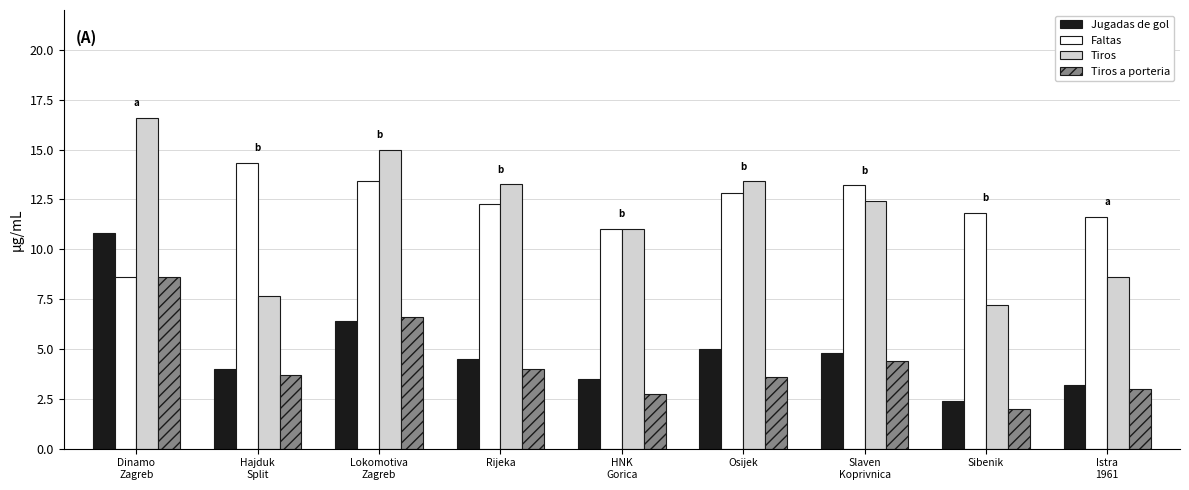

What is the approximate value of Jugadas de gol at Sibenik?

2.4